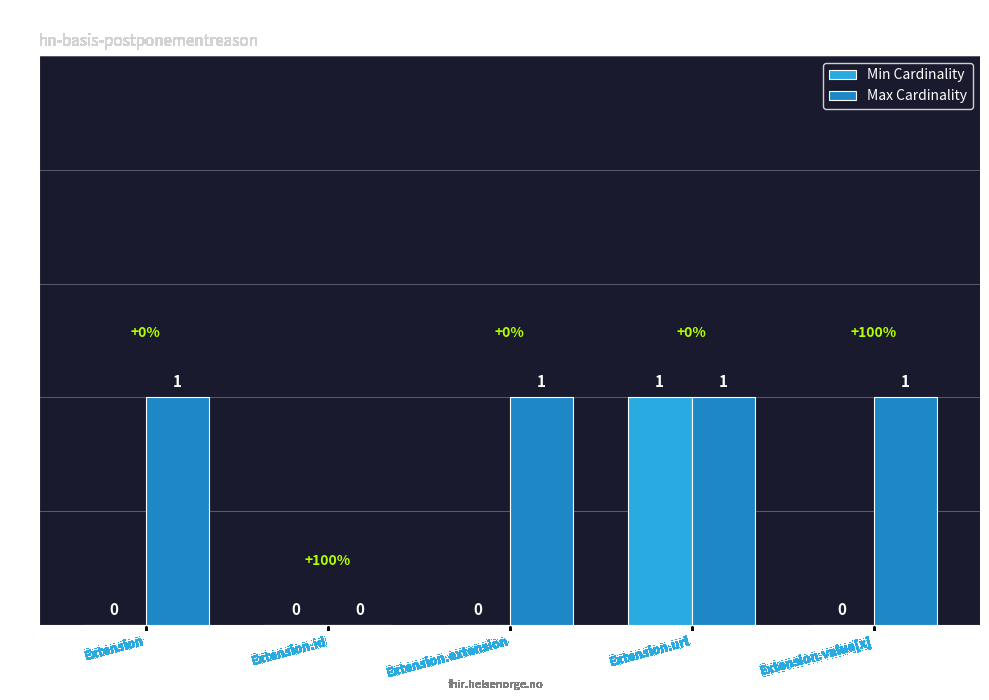

What are all the series names shown in the legend?

Min Cardinality, Max Cardinality